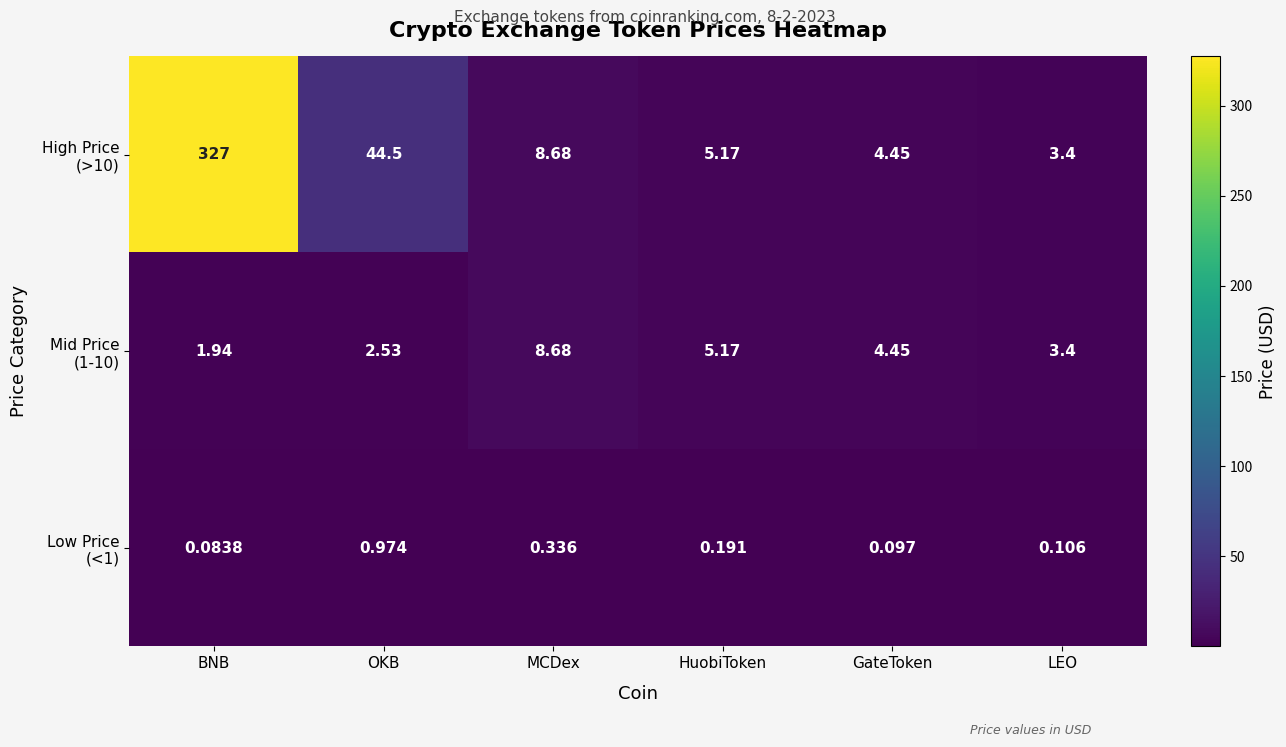

At which category is the sum across all series the highest?

BNB